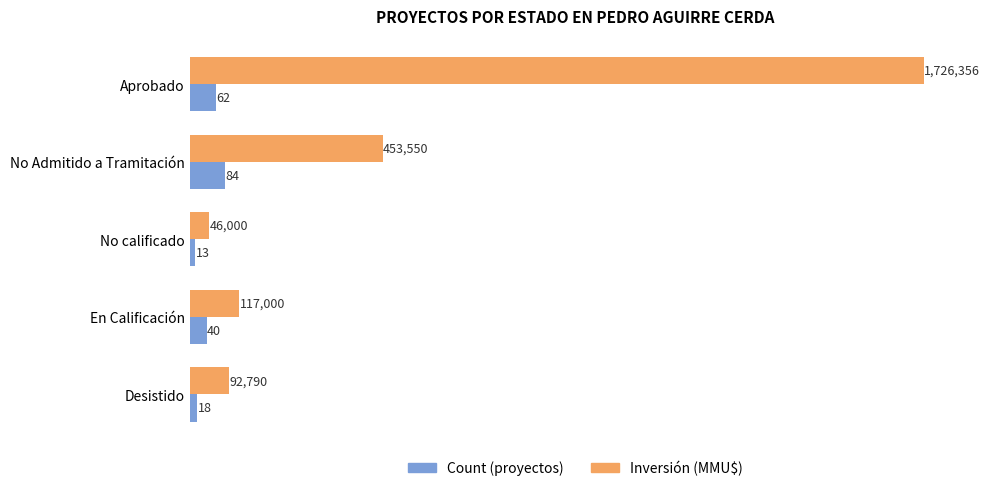

What is the spread (max minus min) of values at No calificado?

33.0